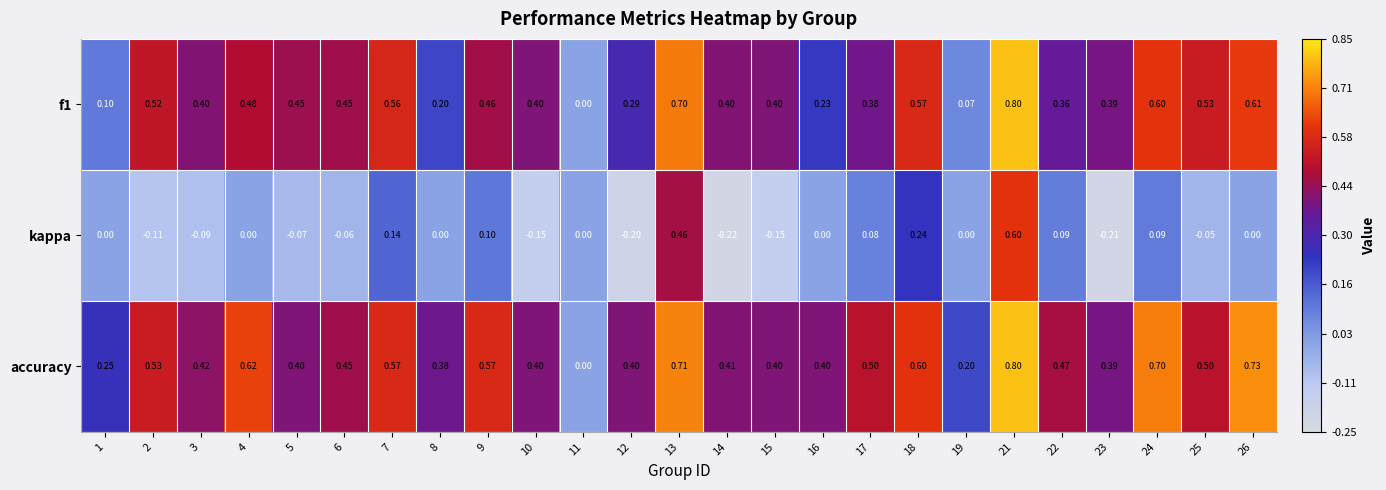

Which series changed the most between 18 and 23?

kappa